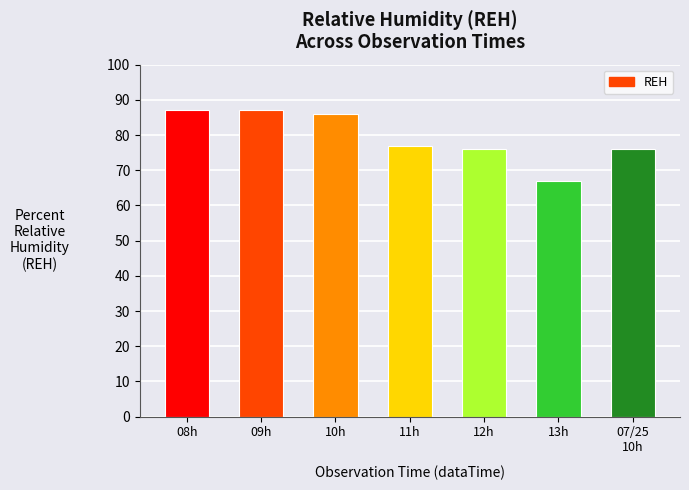

What is the sum of the values at 09h and 07/25
10h?

163